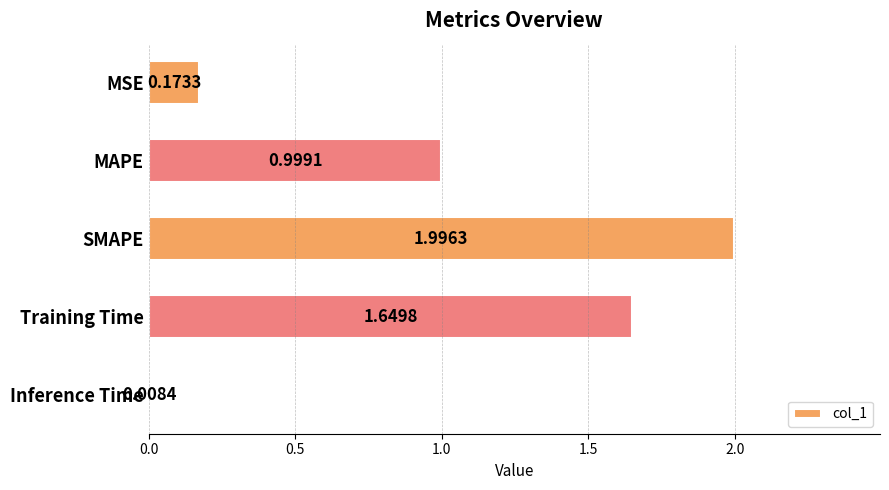

Where is the data nearest to the value 1?

MAPE